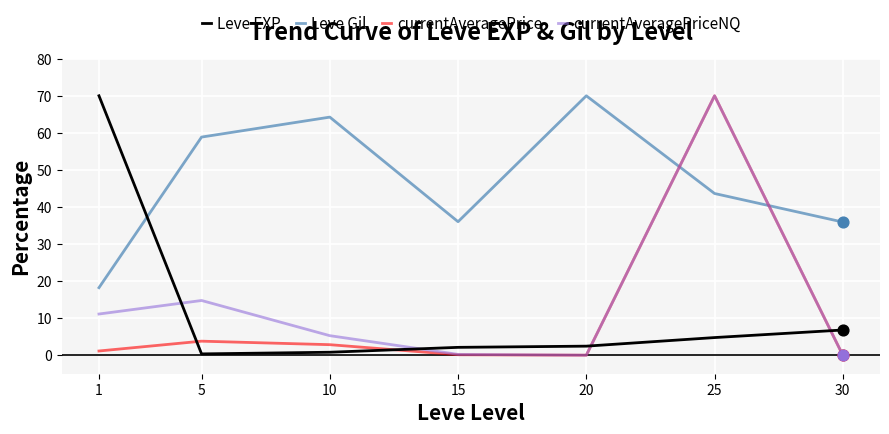

At which category is the sum across all series the highest?

25